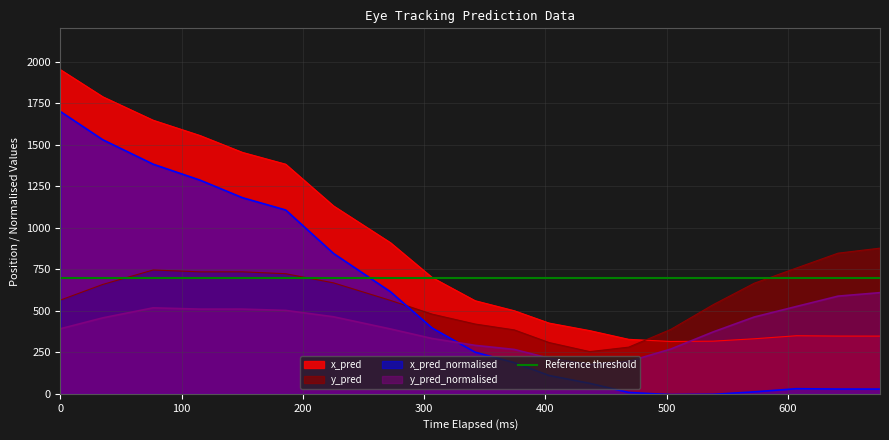

True or false: y_pred and y_pred_normalised intersect in this chart.

False